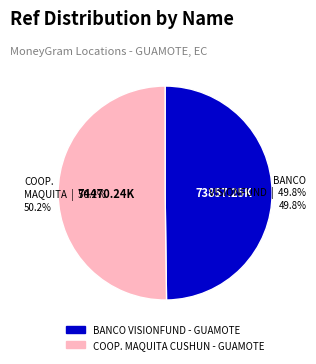

Is there a majority slice in this chart?

Yes